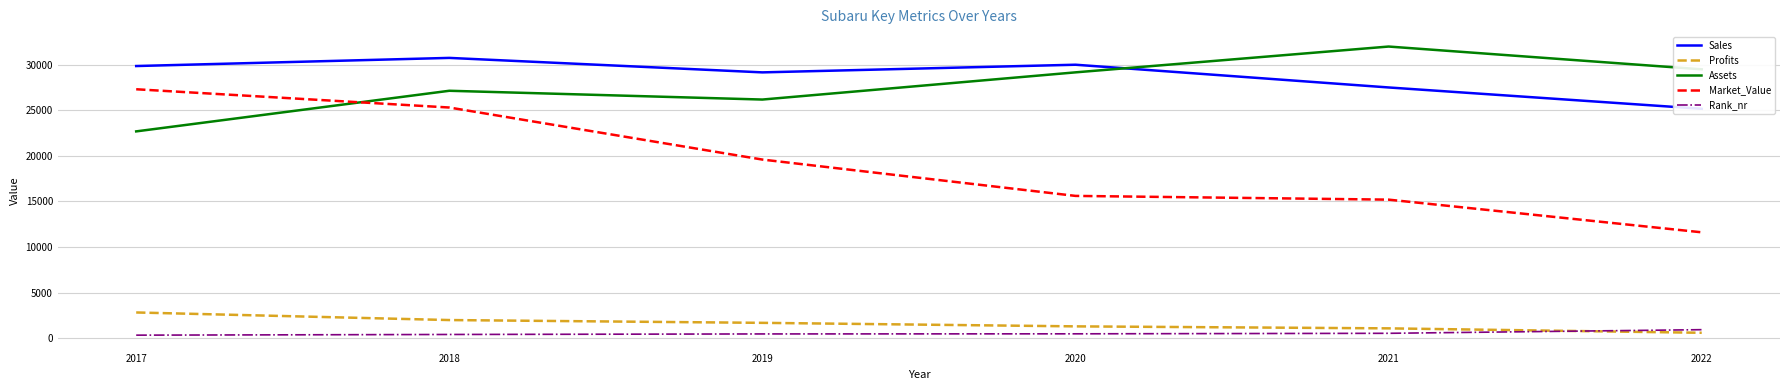

List the labels in order of Profits value, largest first.

2017, 2018, 2019, 2020, 2021, 2022